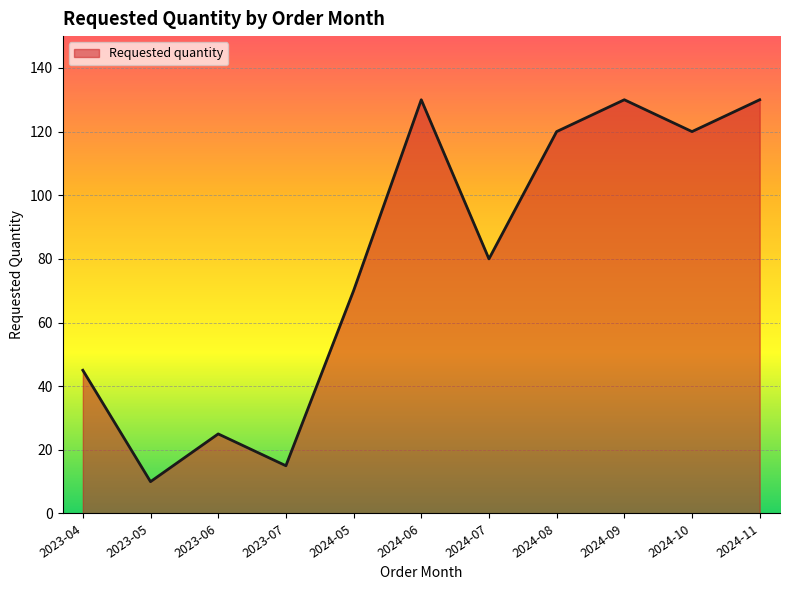

What is the difference between the maximum and minimum values?

120